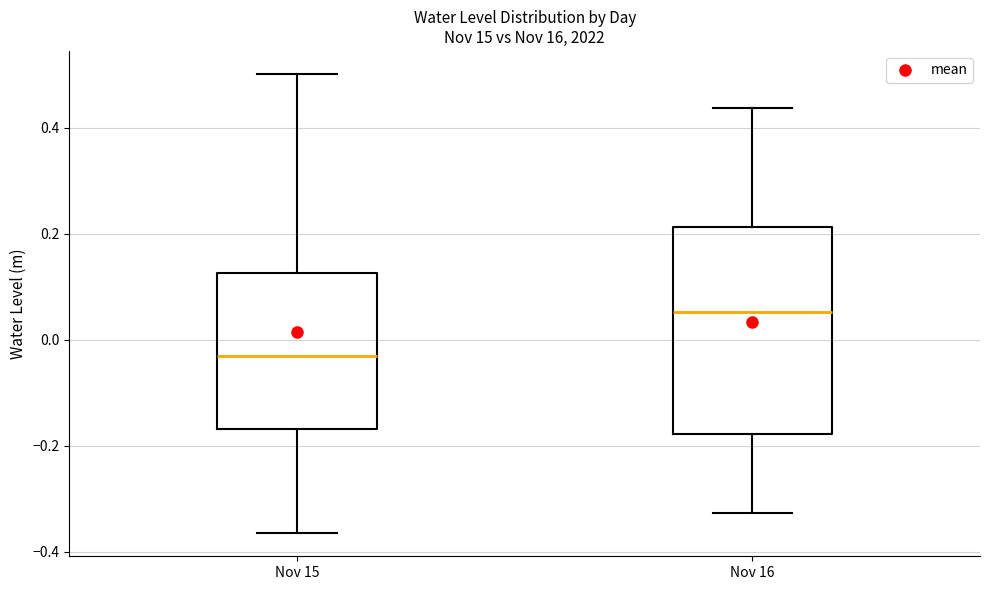

Reading left to right, read every box against the y-axis: the position of its median line, the range the box covers, and the ends of its whiskers. The values are not printed on the chart, so give them approximately, as read against the axis.

Nov 15: median -0.02, box -0.16 to 0.12, whiskers -0.36 to 0.50
Nov 16: median 0.06, box -0.18 to 0.22, whiskers -0.32 to 0.44